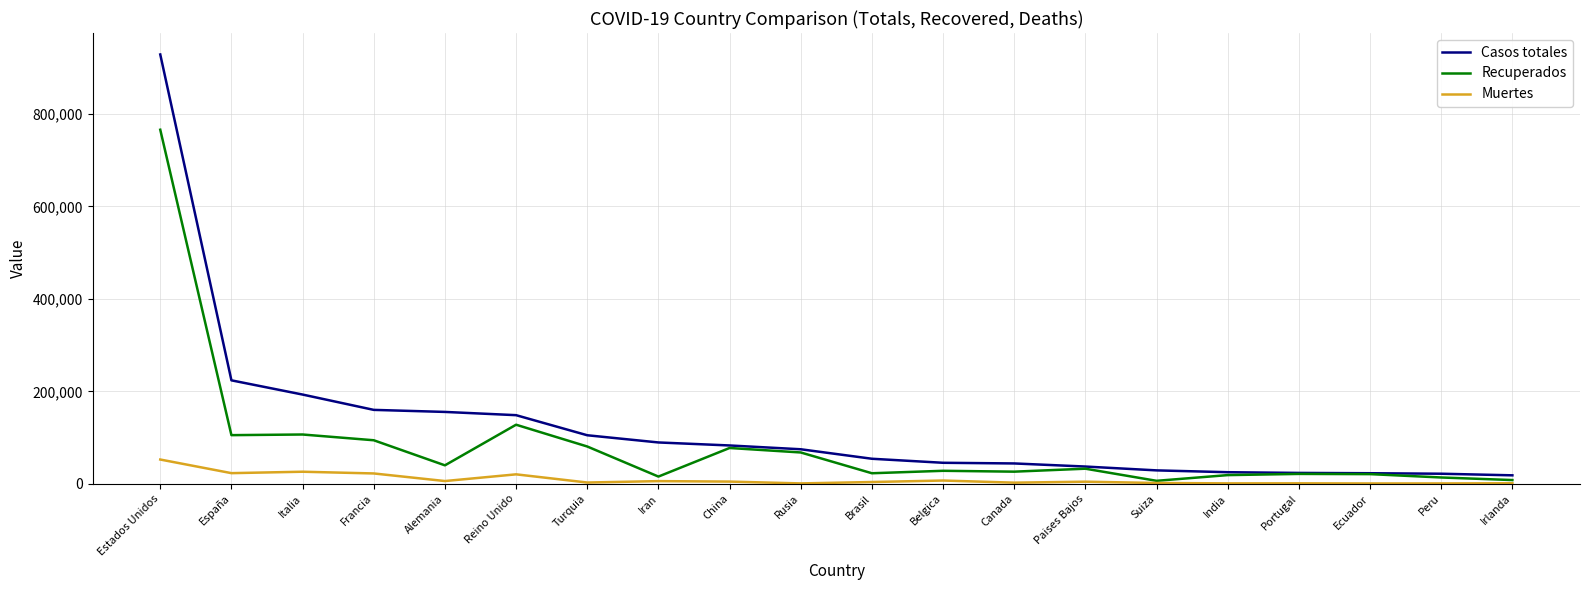

Is this an area chart (filled region under the line)?

No